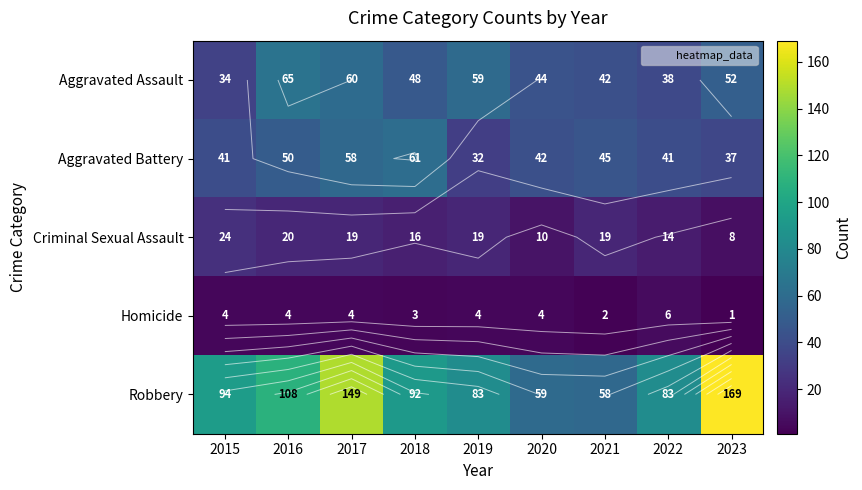

Which series has the largest range (max minus min)?

Robbery